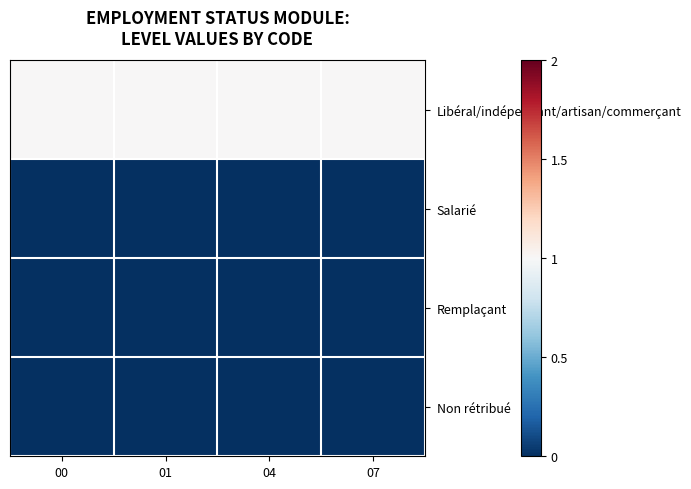

What is the spread (max minus min) of values at 04?

1